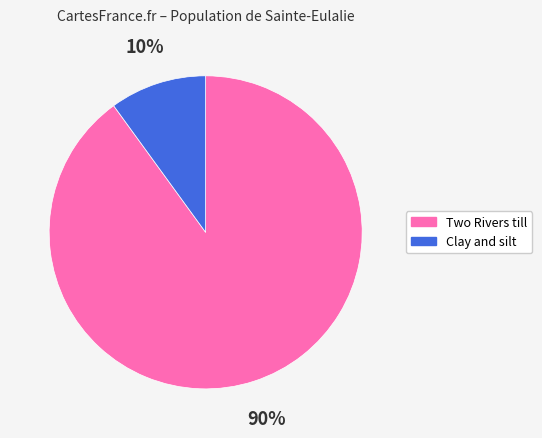

Between Two Rivers till and Clay and silt, which is larger?

Two Rivers till